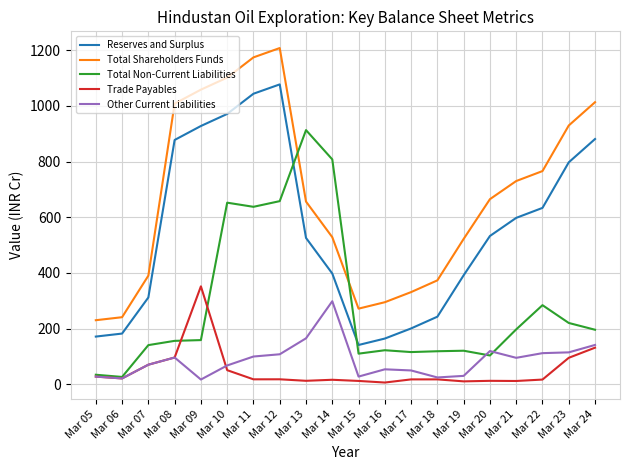

The value of Trade Payables at Mar 07 is 126.1. True or false?

False